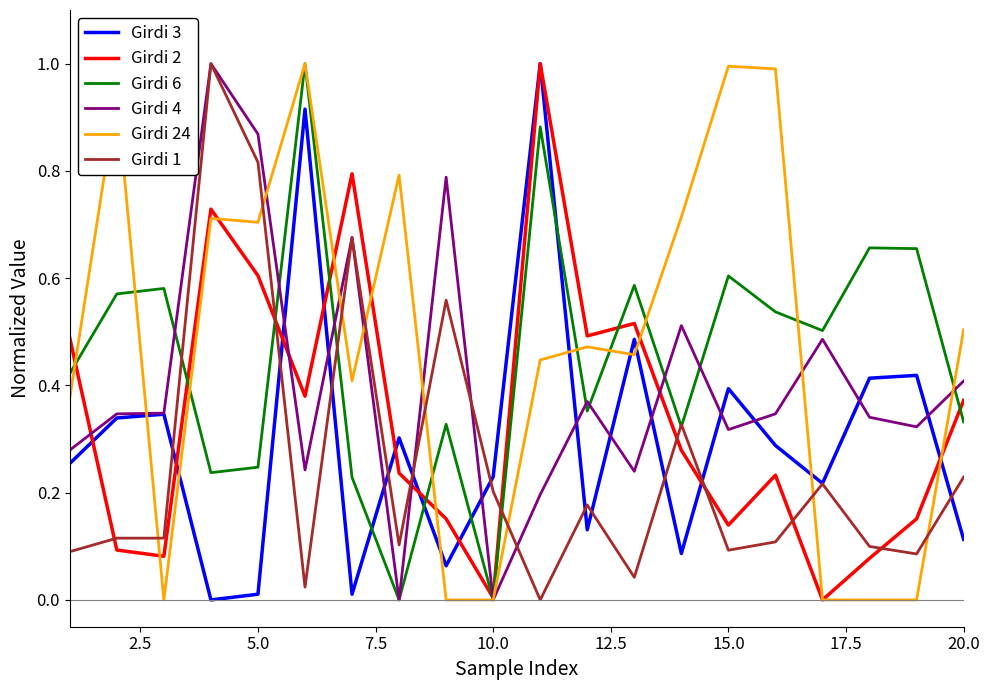

What is the highest value of the Girdi 2 series?

1.0